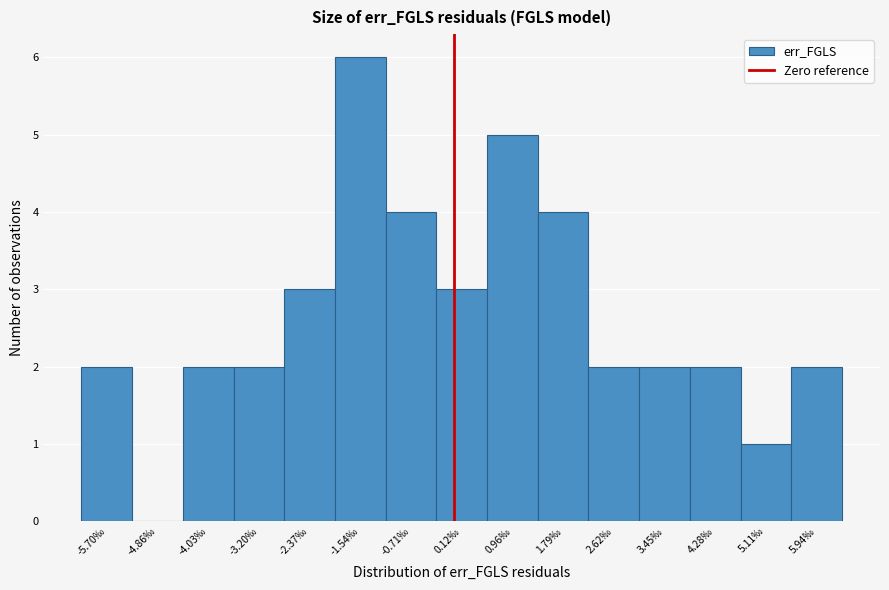

Reading right to left, transcribe all the data shown in this chart.

5.94‰=2	5.11‰=1	4.28‰=2	3.45‰=2	2.62‰=2	1.79‰=4	0.96‰=5	0.12‰=3	-0.71‰=4	-1.54‰=6	-2.37‰=3	-3.20‰=2	-4.03‰=2	-4.86‰=0	-5.70‰=2